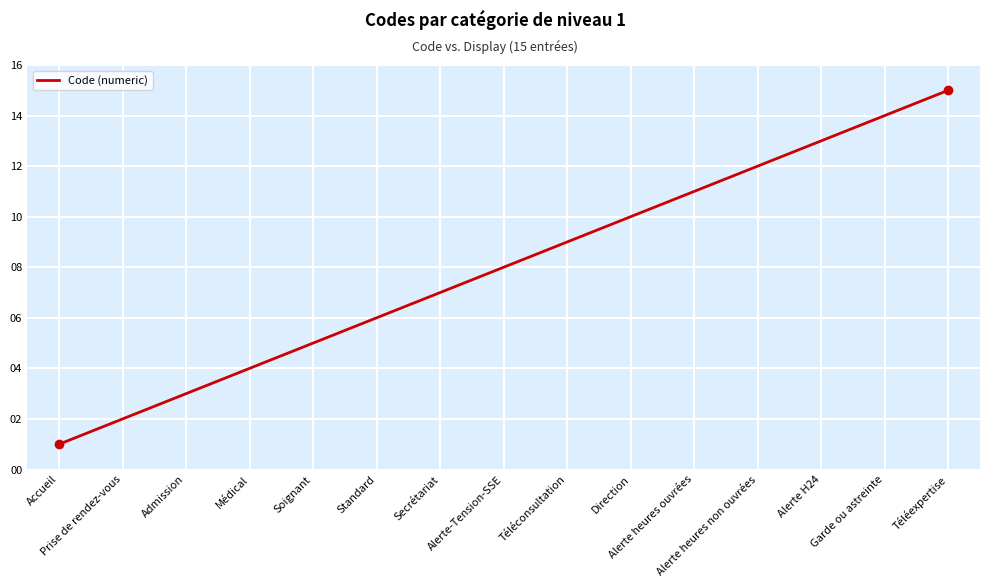

Where is the data nearest to the value 8?

Alerte-Tension-SSE